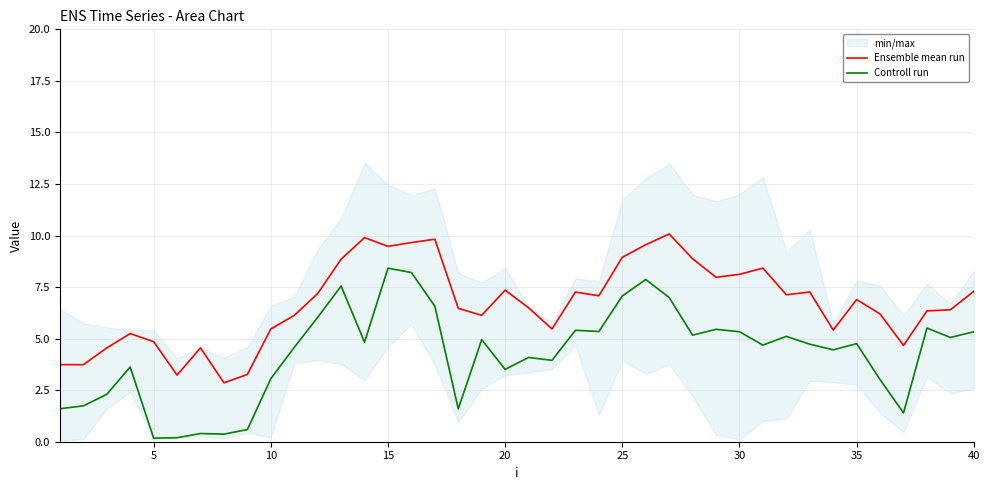

True or false: Controll run and Ensemble mean run intersect in this chart.

False